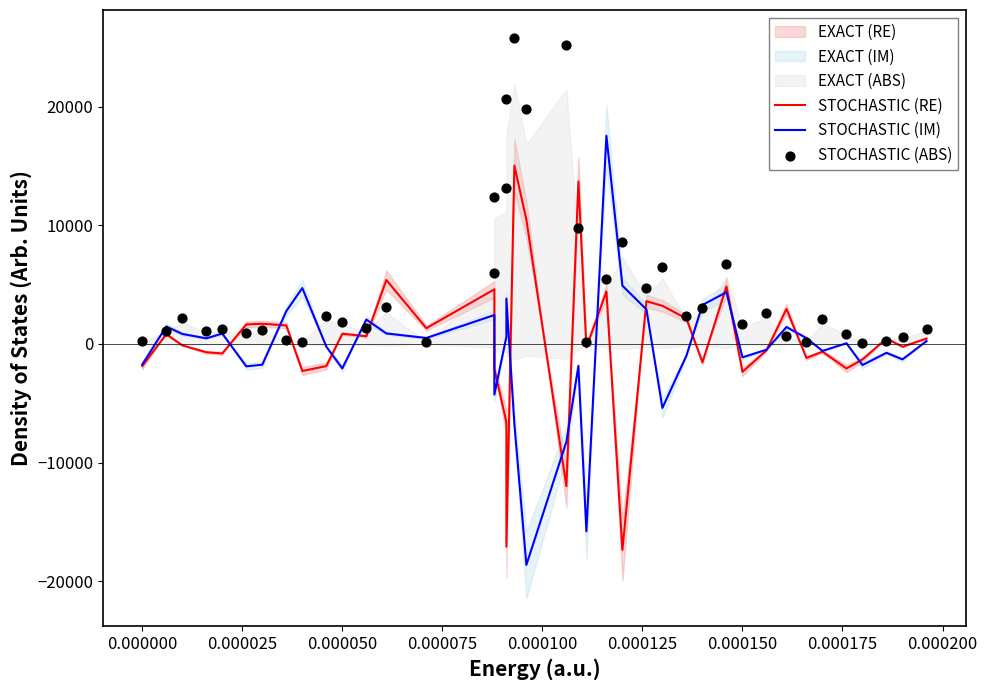

Which series contains the lowest Y value?

STOCHASTIC (IM)